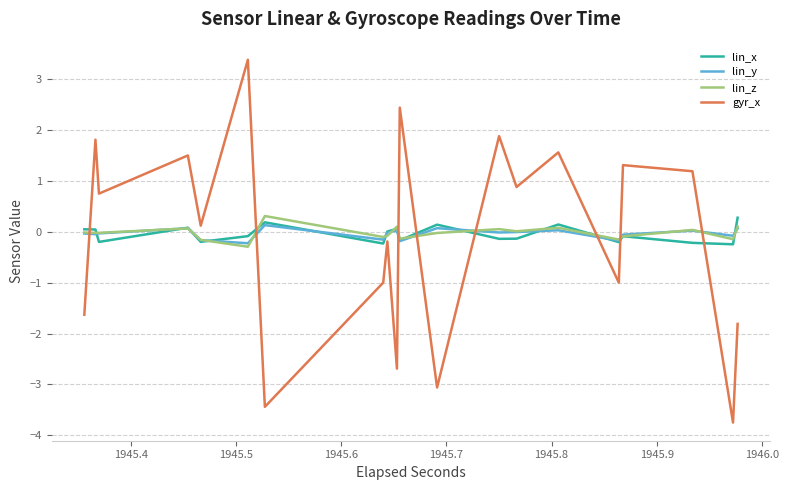

Which series has the widest spread of values?

gyr_x